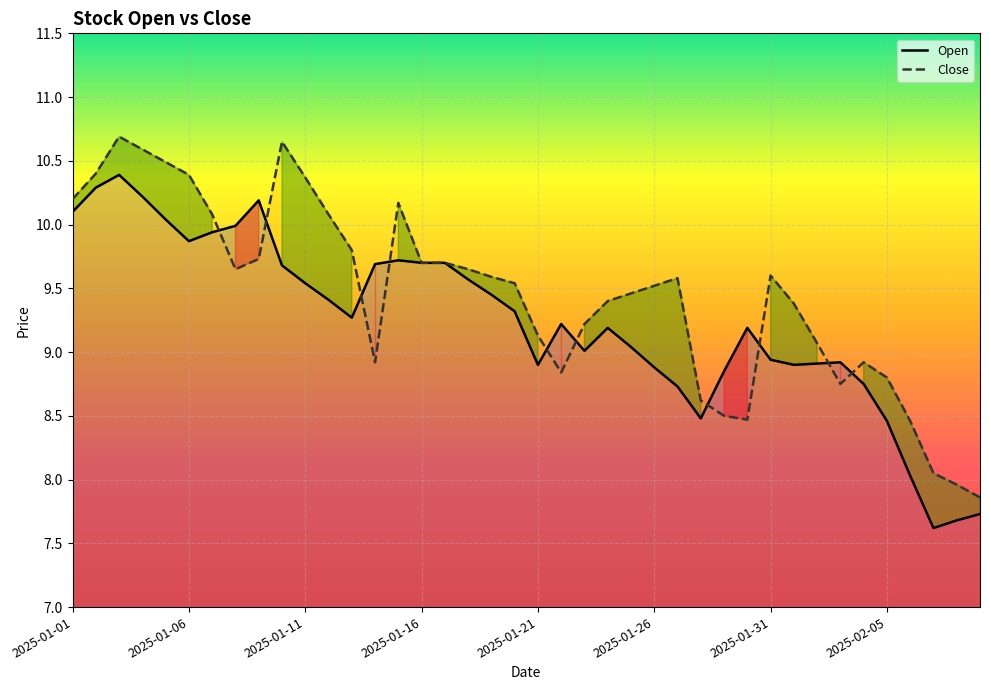

How many lines are shown in the chart?

2